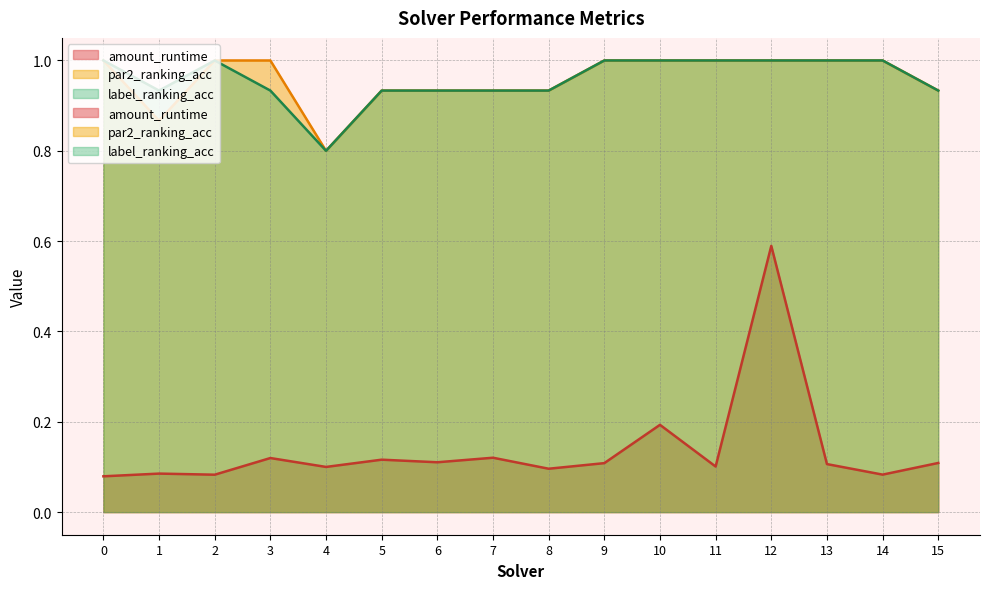

True or false: par2_ranking_acc and amount_runtime cross at least once.

False